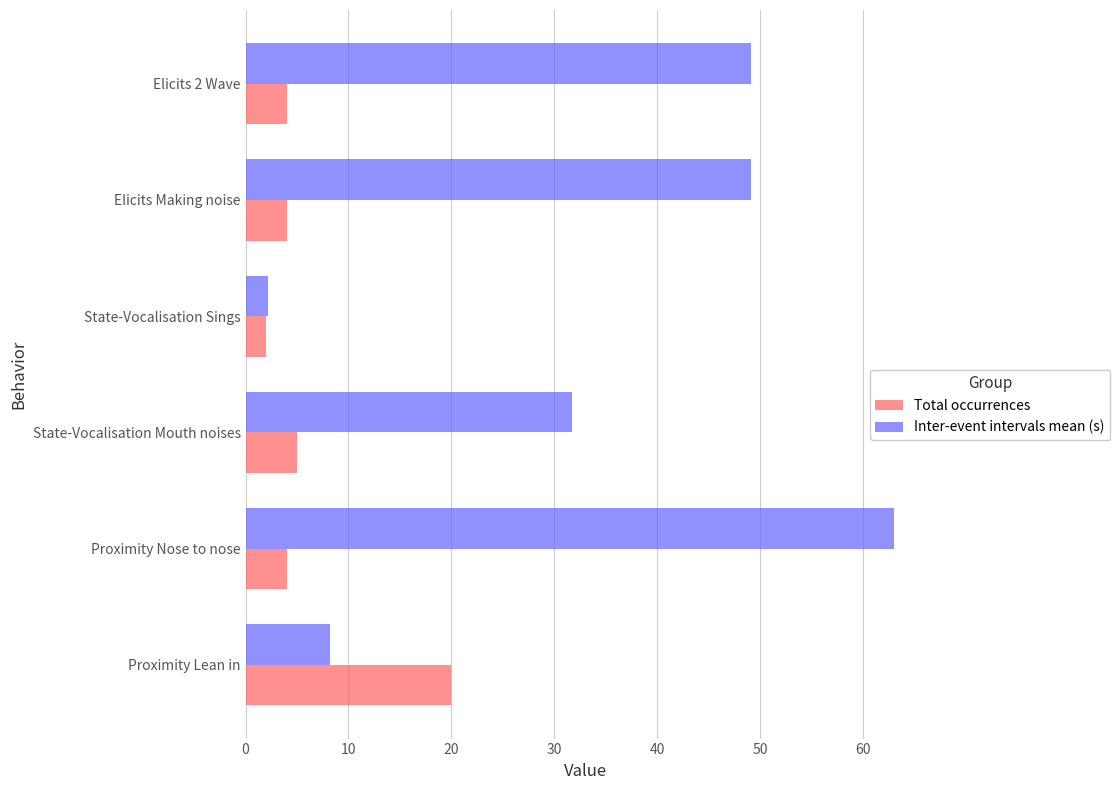

Which series has the largest range (max minus min)?

Inter-event intervals mean (s)